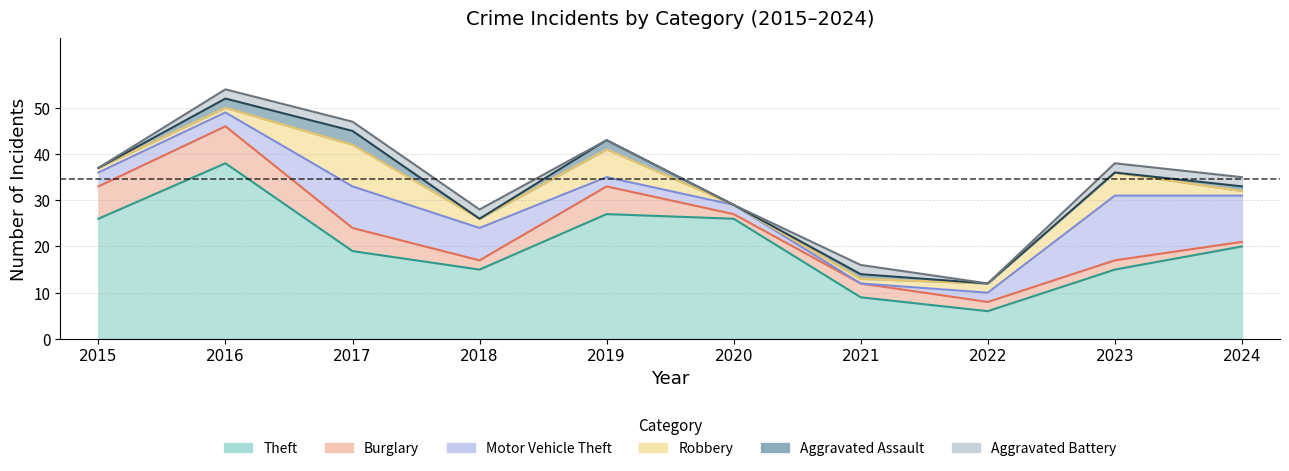

Reading right to left, list all the values displayed in this chart.

Theft: 20	15	6	9	26	27	15	19	38	26
Burglary: 1	2	2	3	1	6	2	5	8	7
Motor Vehicle Theft: 10	14	2	0	2	2	7	9	3	3
Robbery: 1	5	2	1	0	6	2	9	1	1
Aggravated Assault: 1	0	0	1	0	2	0	3	2	0
Aggravated Battery: 2	2	0	2	0	0	2	2	2	0